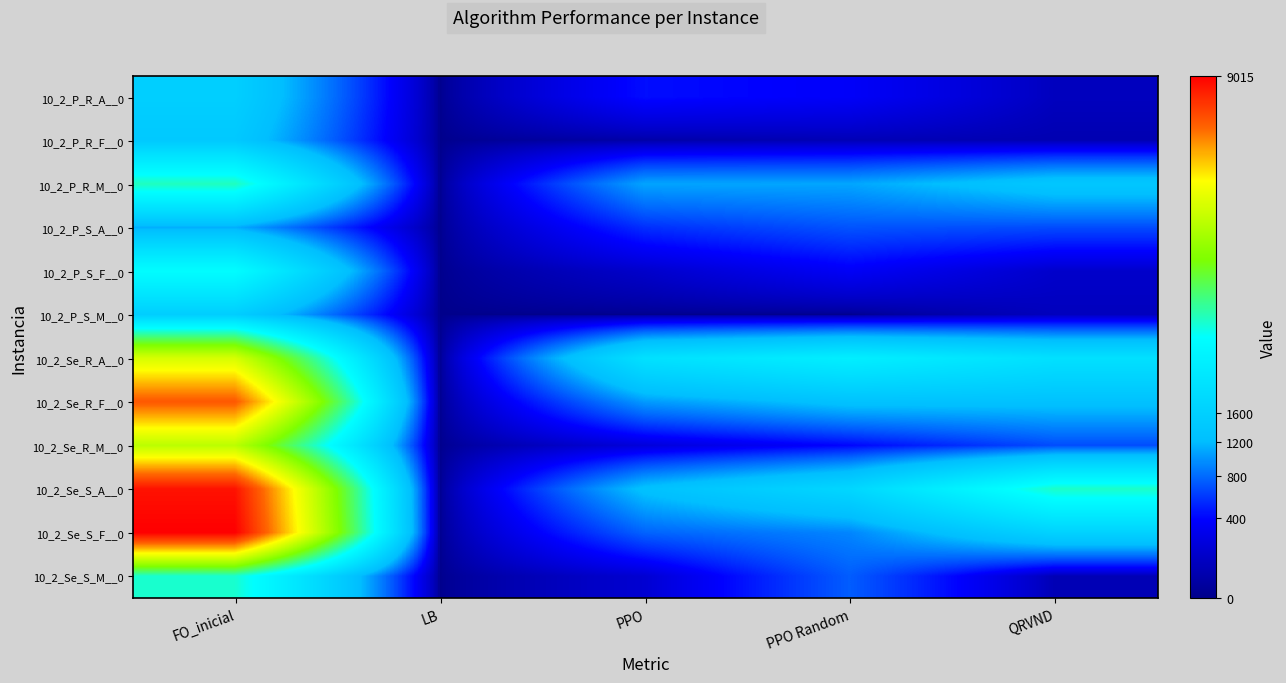

Which category has the lowest value across all series?

LB